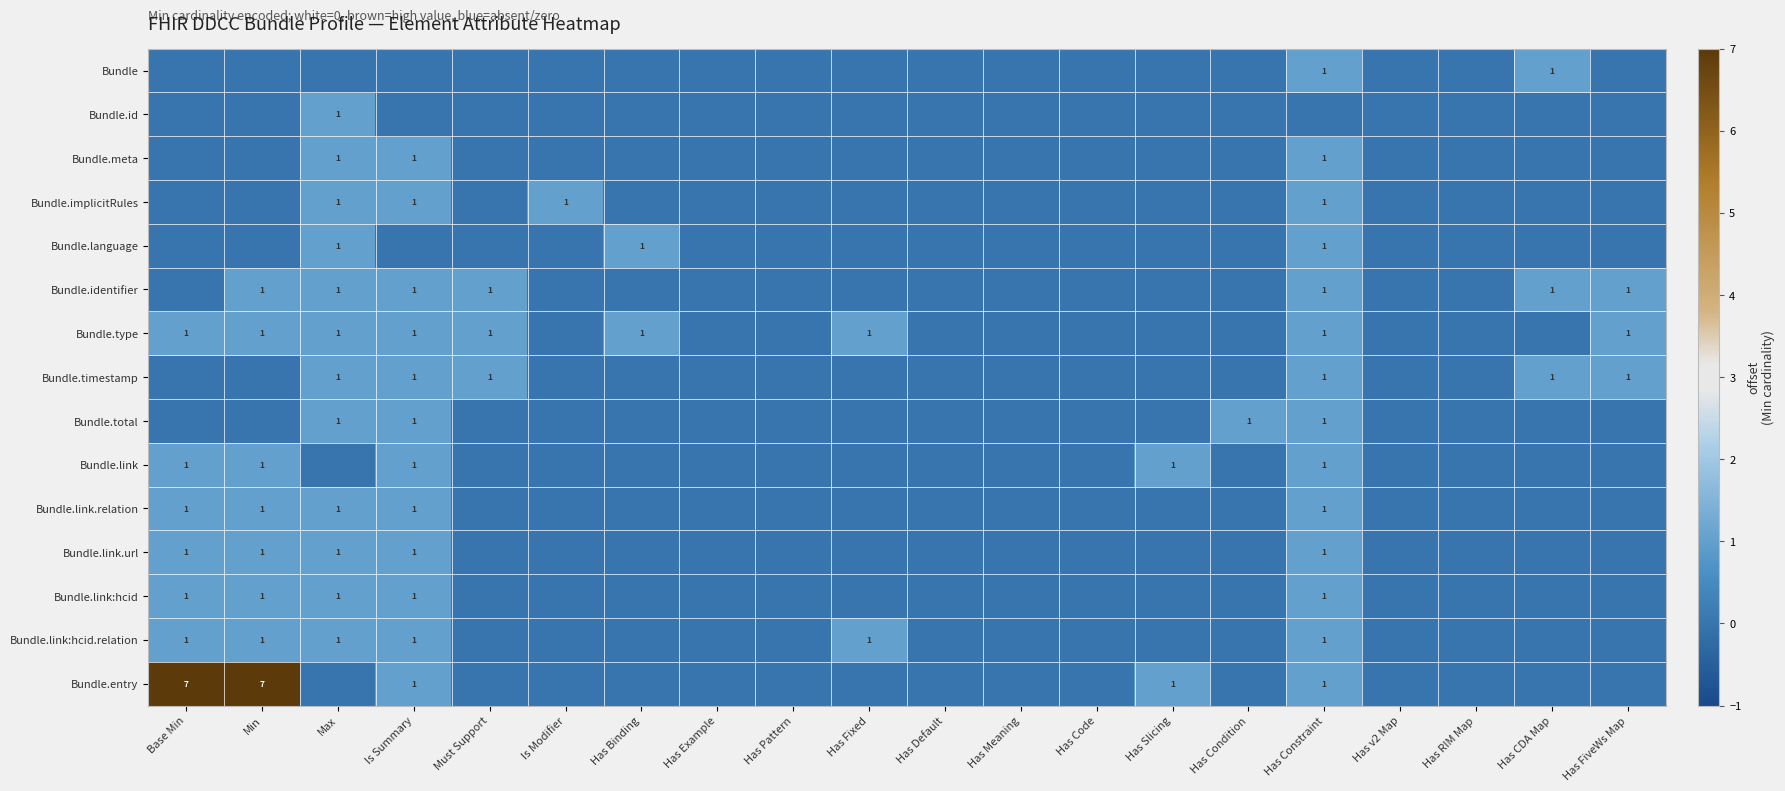

What is the difference between the maximum and second lowest values in the Bundle.timestamp series?

1